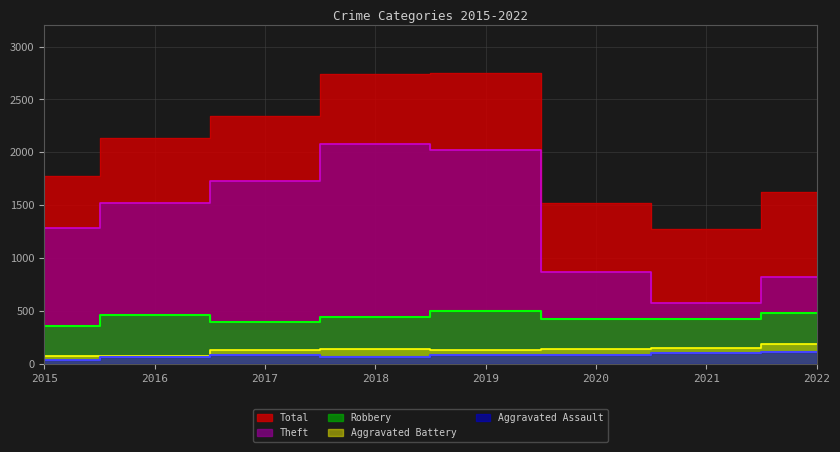

At which label is Aggravated Battery closest to 129?

2017